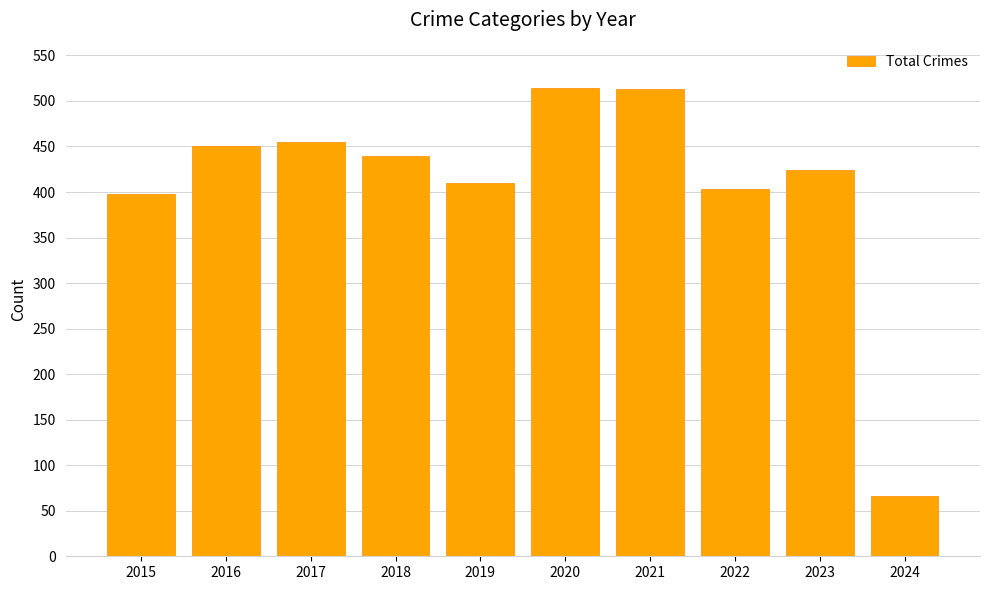

What is the value of the 6th bar from the left?

514